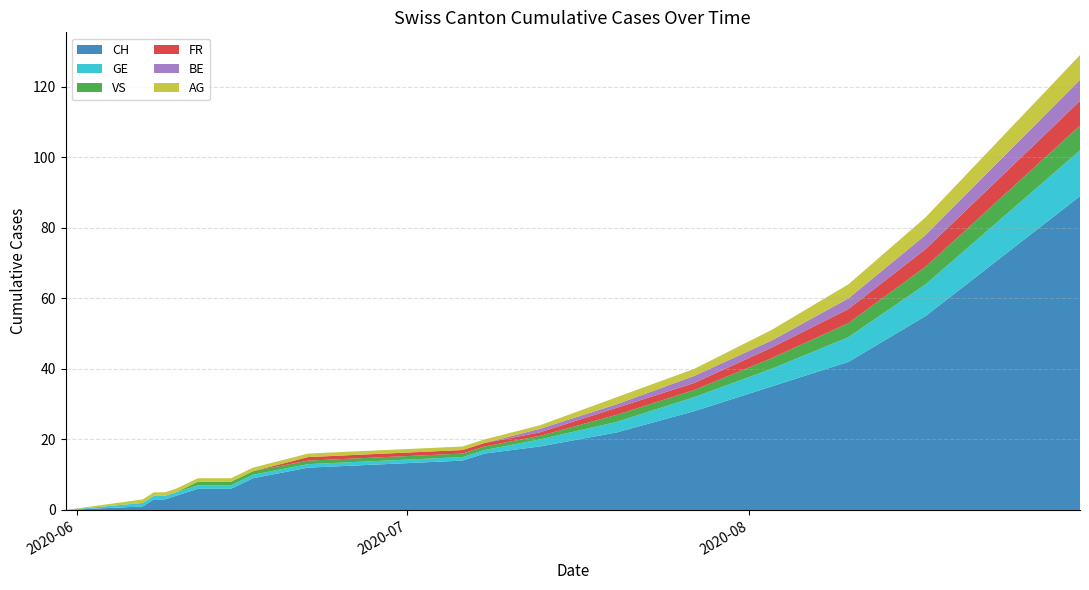

Reading right to left, extract all data points from this chart.

CH: 89	72	55	42	35	28	22	18	16	14	13	12	9	6	6	4	3	3	1	0
GE: 13	11	9	7	5	4	3	2	1	1	1	1	1	1	1	1	1	1	1	0
VS: 7	6	5	4	3	2	2	1	1	1	1	1	1	1	1	0	0	0	0	0
FR: 7	6	5	4	3	2	2	1	1	1	1	1	0	0	0	0	0	0	0	0
BE: 6	5	4	3	2	2	1	1	0	0	0	0	0	0	0	0	0	0	0	0
AG: 7	6	5	4	3	2	2	1	1	1	1	1	1	1	1	1	1	1	1	0